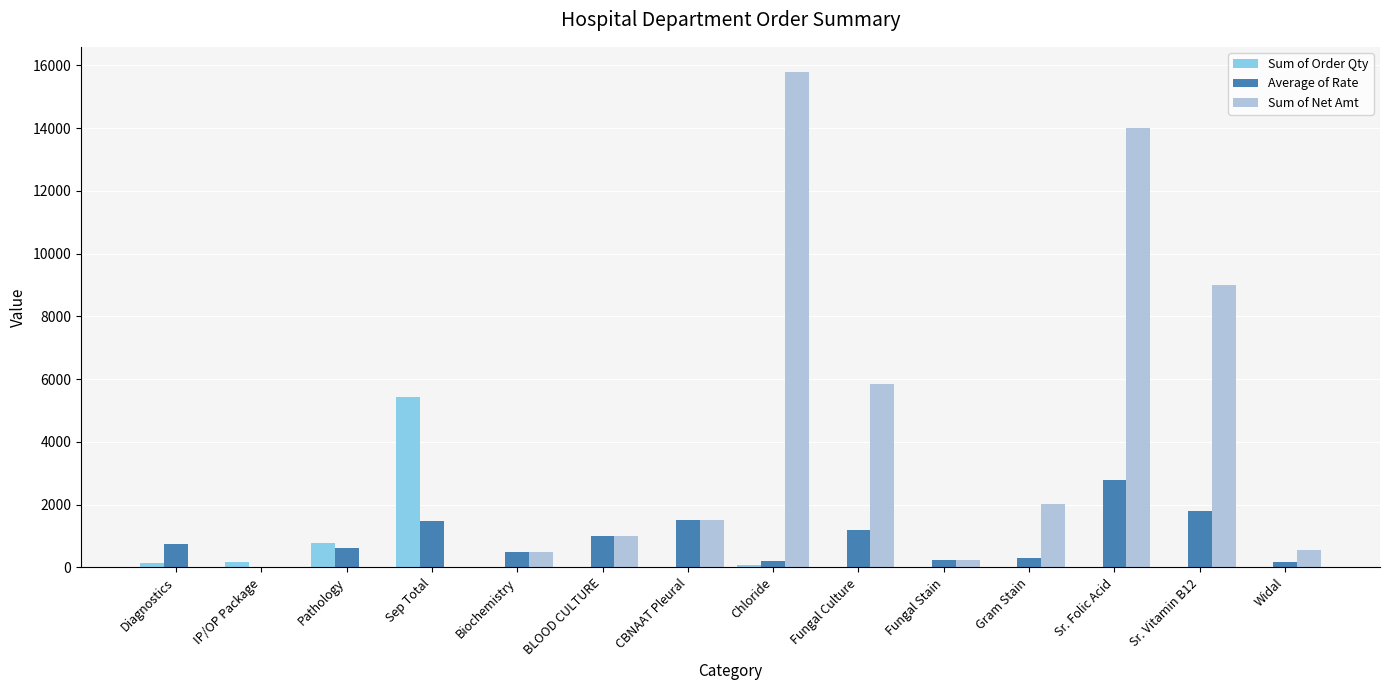

What is the average value of the Sum of Net Amt series?

3604.0